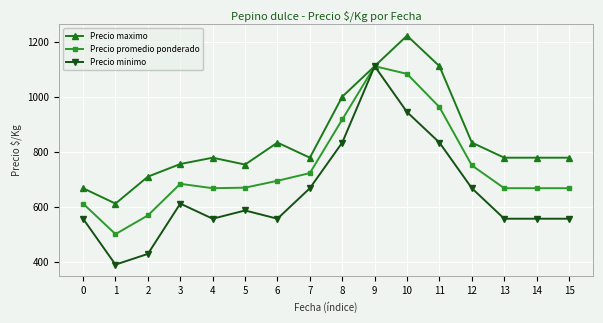

What are all the series names shown in the legend?

Precio maximo, Precio promedio ponderado, Precio minimo